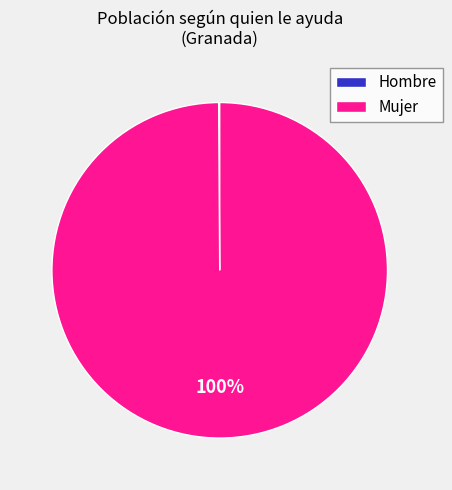

Does Mujer represent more than half of the total?

Yes